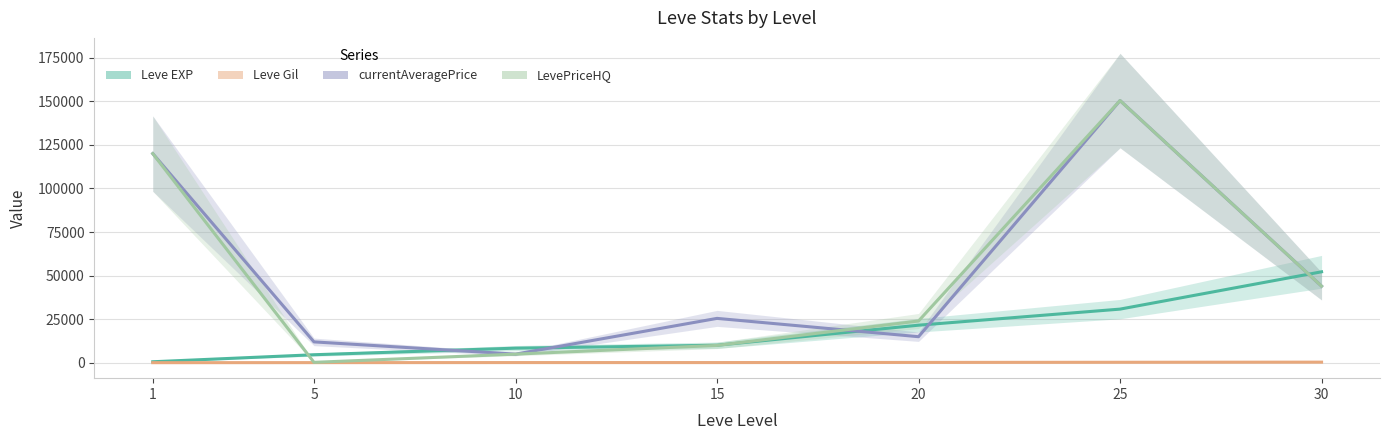

What is the difference between the maximum and second lowest values in the LevePriceHQ series?

145406